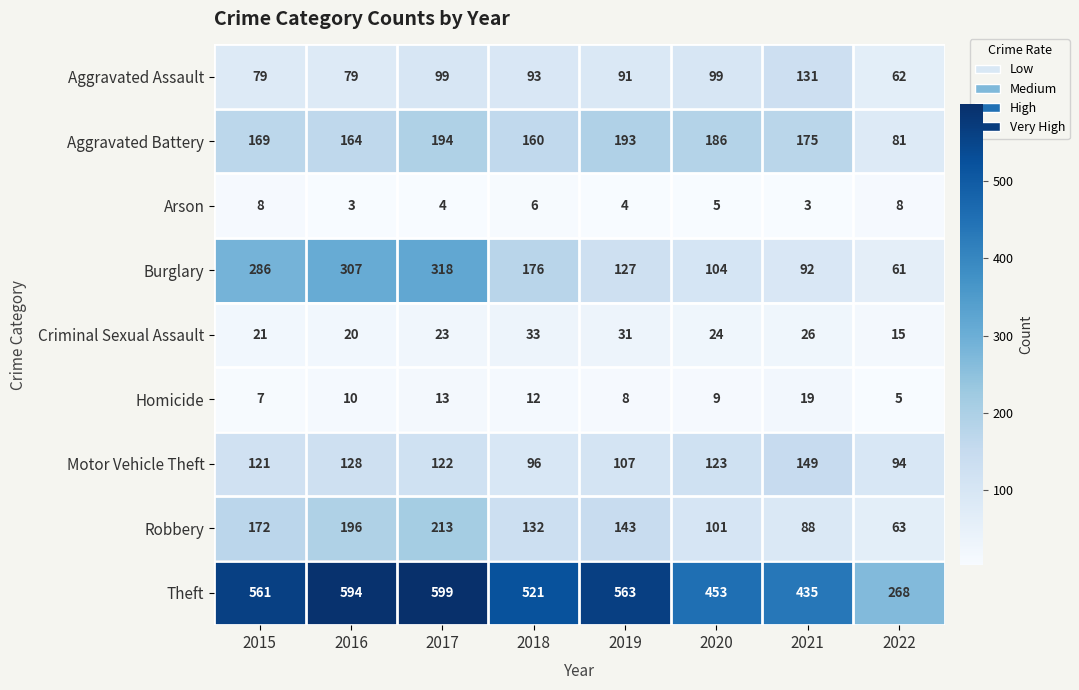

True or false: Theft has a value of 561 at 2015.

True